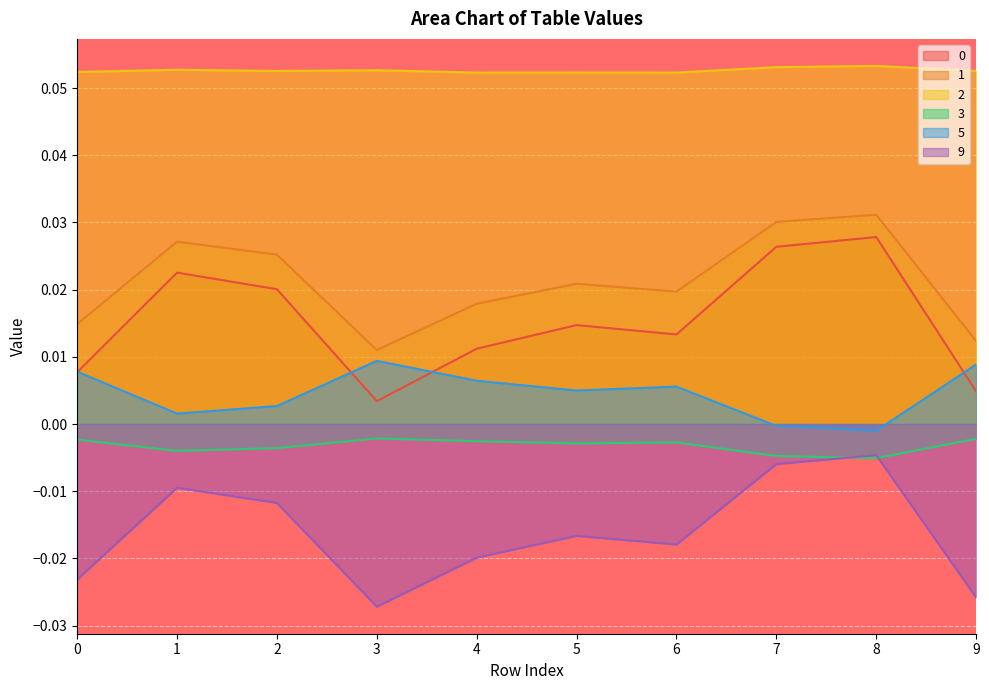

Reading right to left, transcribe all the data shown in this chart.

0: 0.0	0.0	0.0	0.0	0.0	0.0	0.0	0.0	0.0	0.0
1: 0.0	0.0	0.0	0.0	0.0	0.0	0.0	0.0	0.0	0.0
2: 0.1	0.1	0.1	0.1	0.1	0.1	0.1	0.1	0.1	0.1
3: -0.0	-0.0	-0.0	-0.0	-0.0	-0.0	-0.0	-0.0	-0.0	-0.0
5: 0.0	-0.0	-0.0	0.0	0.0	0.0	0.0	0.0	0.0	0.0
9: -0.0	-0.0	-0.0	-0.0	-0.0	-0.0	-0.0	-0.0	-0.0	-0.0